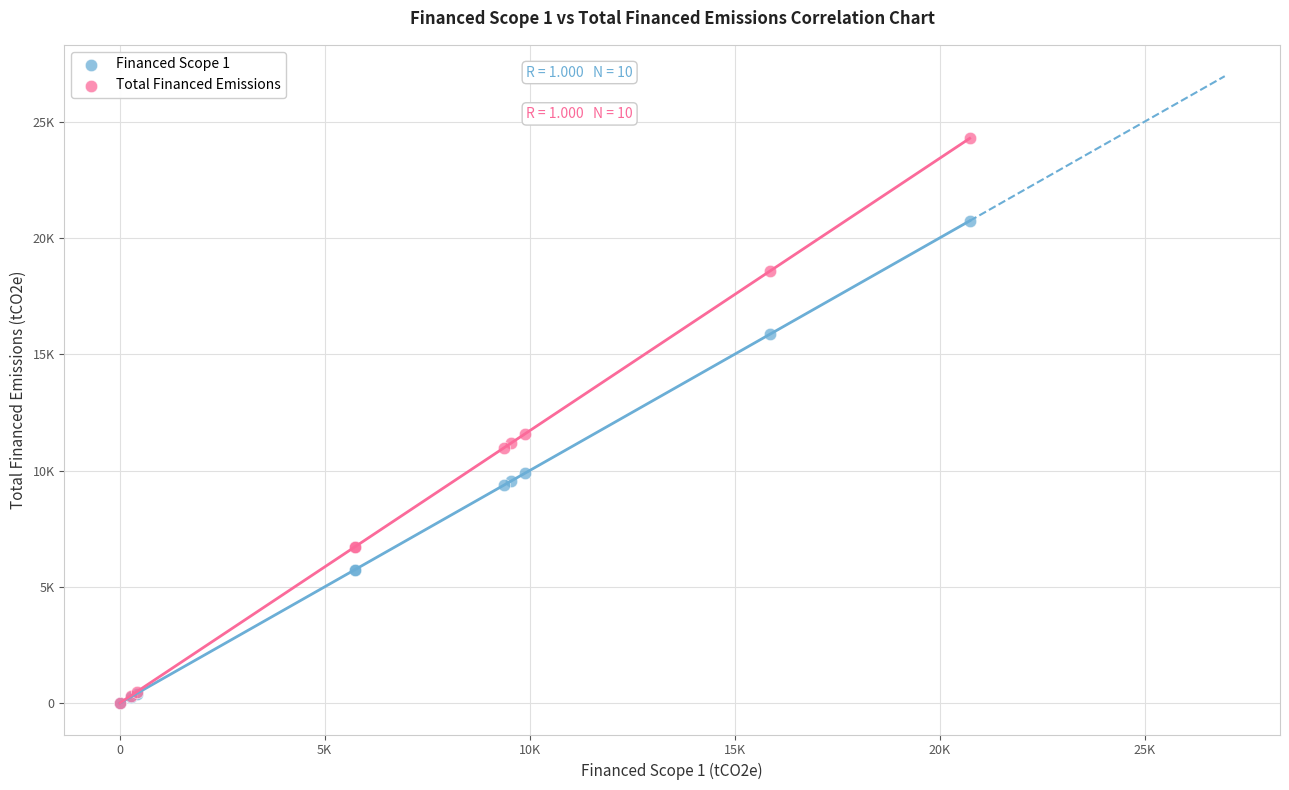

What are all the series names shown in the legend?

Financed Scope 1, Total Financed Emissions